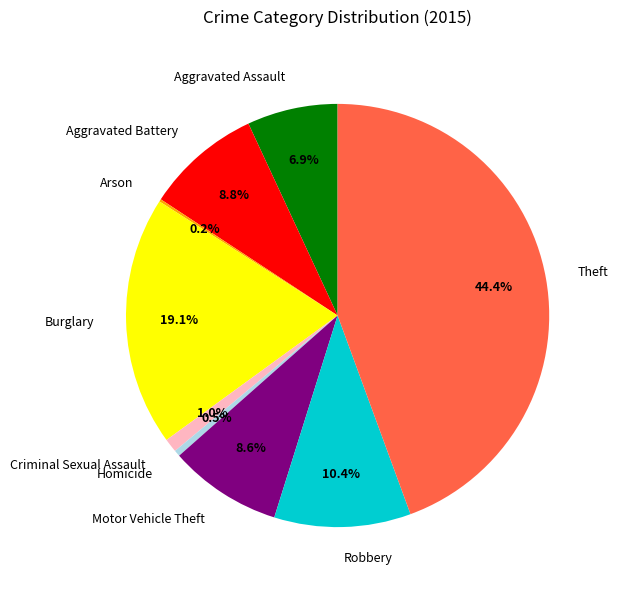

What percentage is NOT represented by Robbery?

89.6%